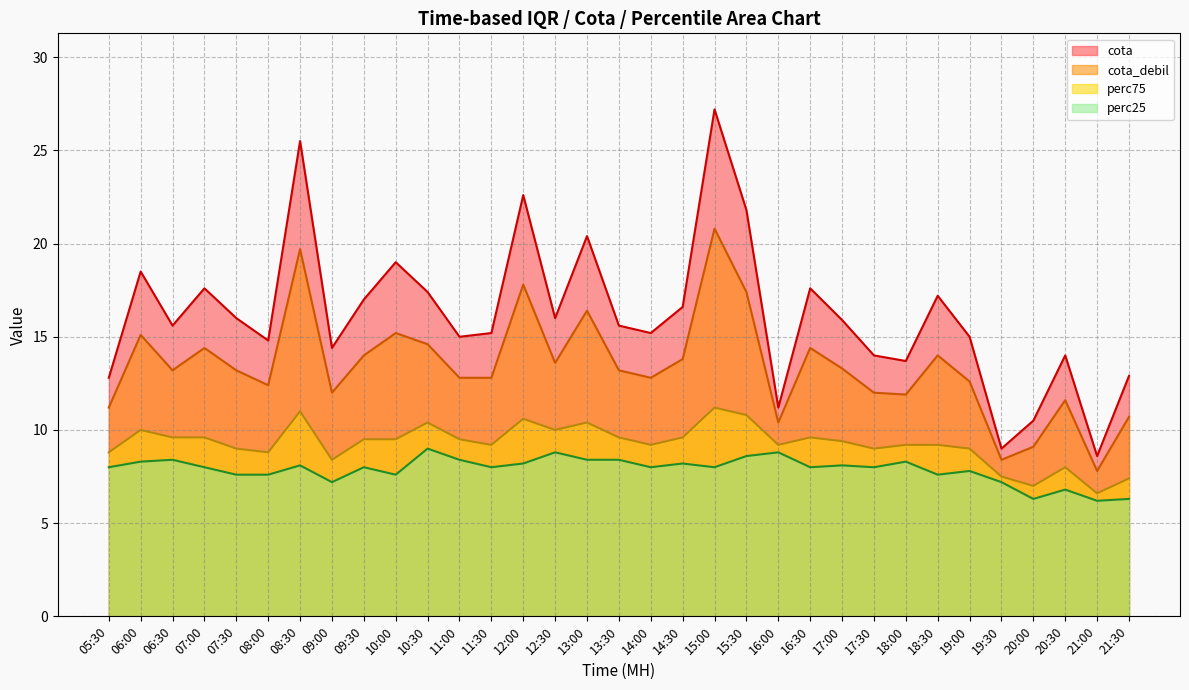

How many lines are shown in the chart?

4